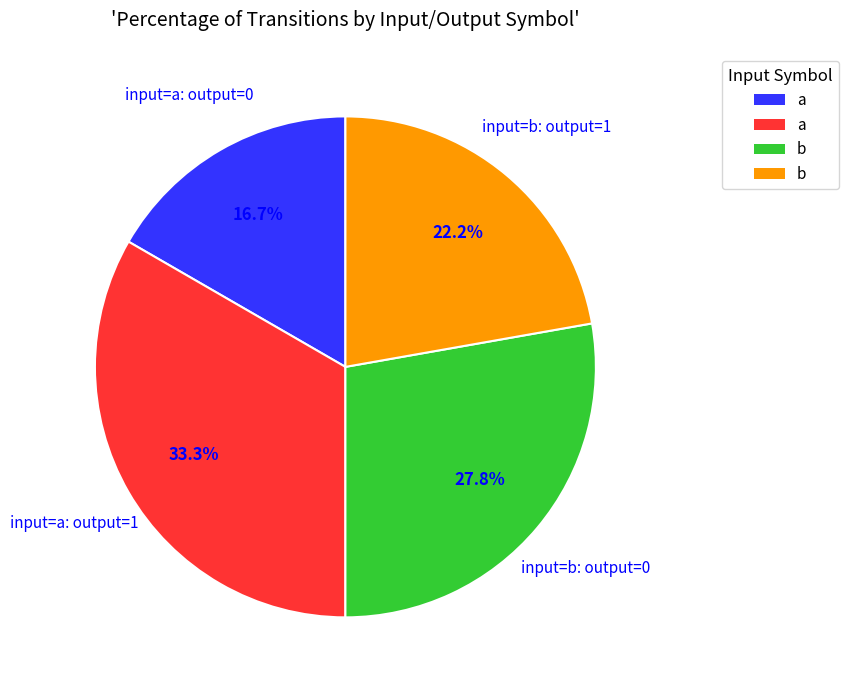

Does any single category account for the majority?

No